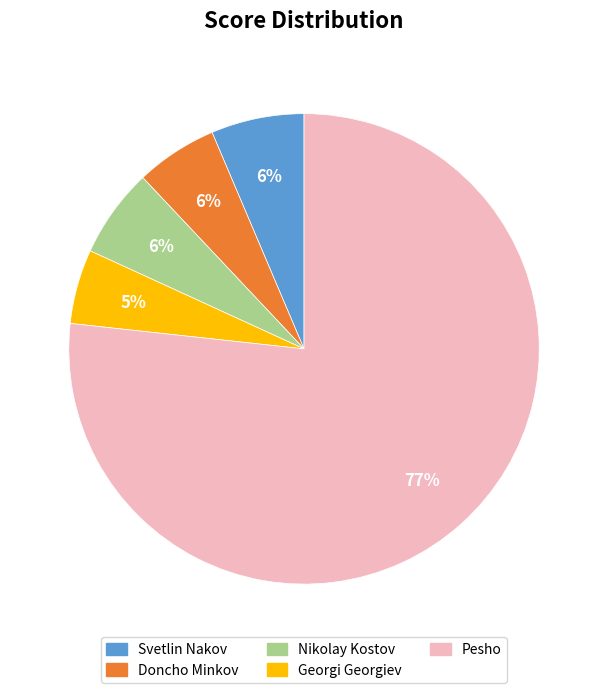

How many slices are in this pie chart?

5